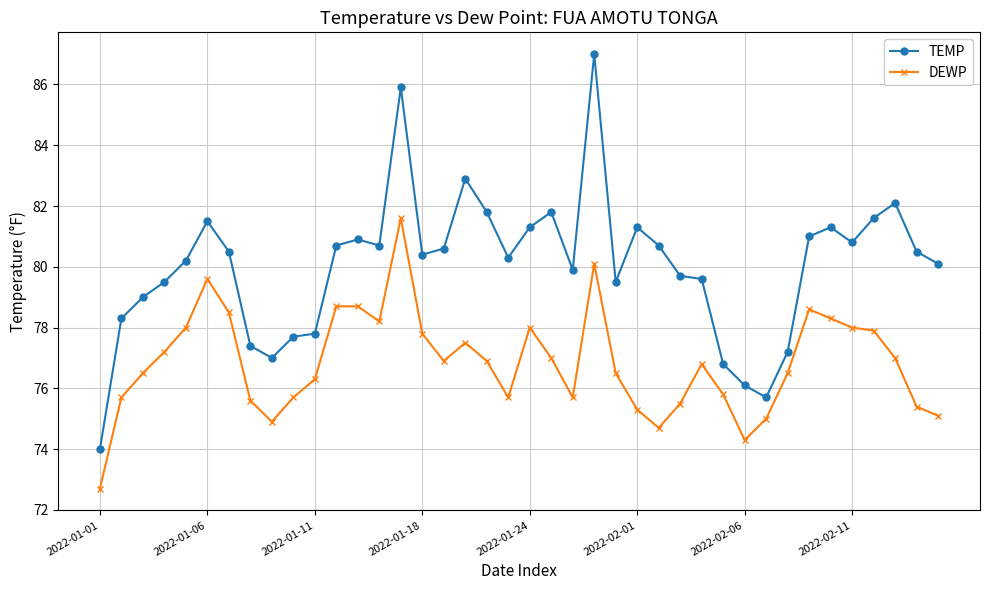

What is the value of the TEMP point at the 22nd from the left?

81.8